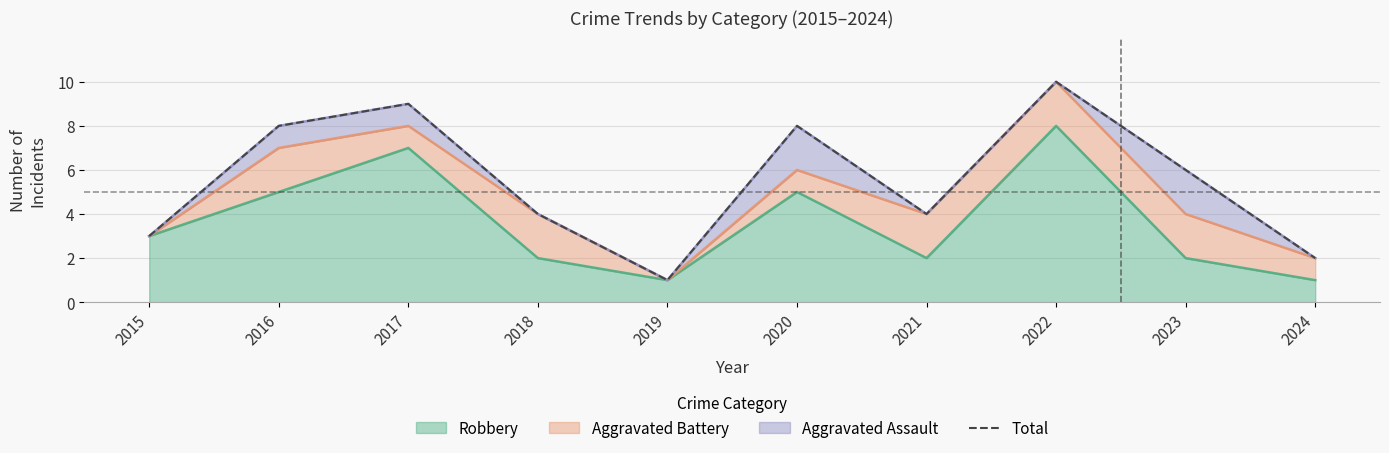

How many lines are shown in the chart?

1